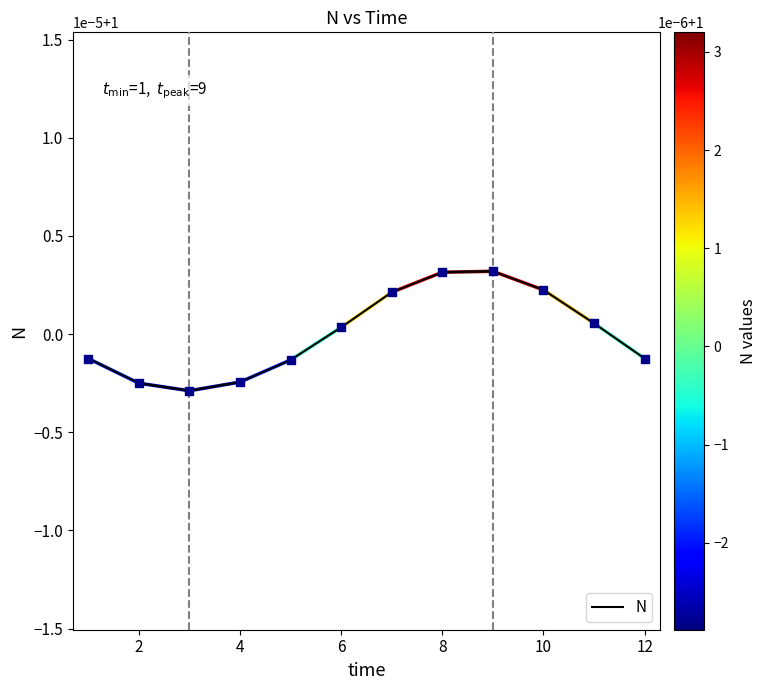

Does the chart have visible grid lines?

No